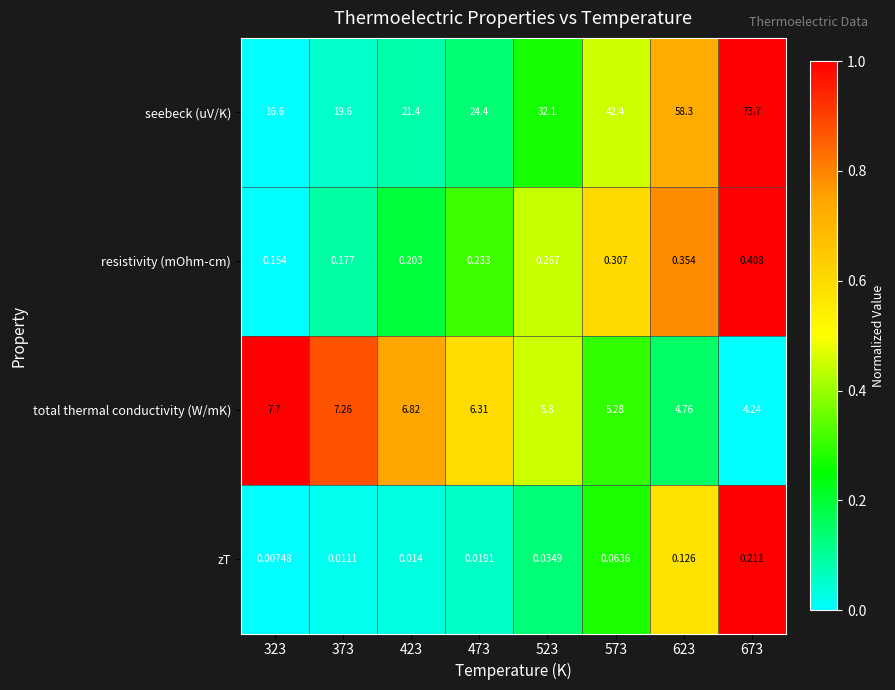

Which series has the largest total across all categories?

seebeck (uV/K)